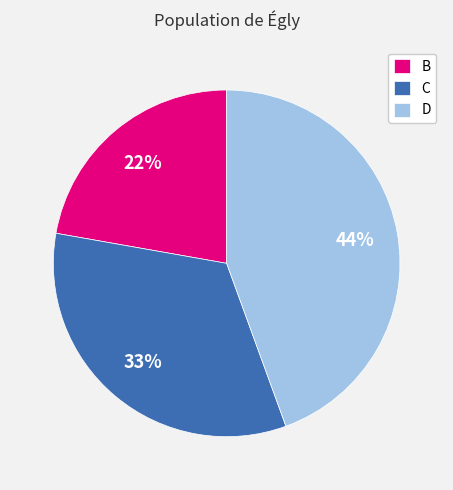

True or false: D accounts for 44% of the total.

True